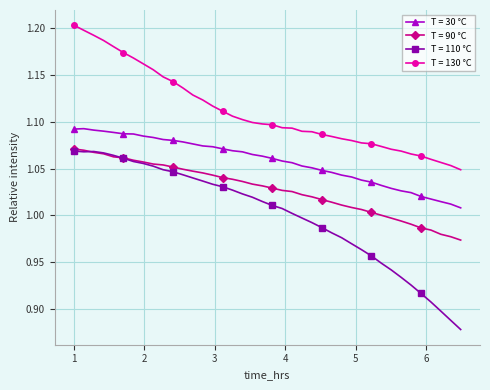

How many distinct data groups are displayed?

4